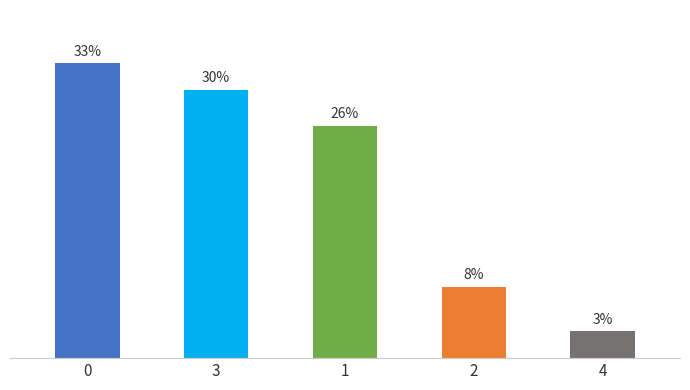

Rank the categories by value from highest to lowest.

0, 3, 1, 2, 4